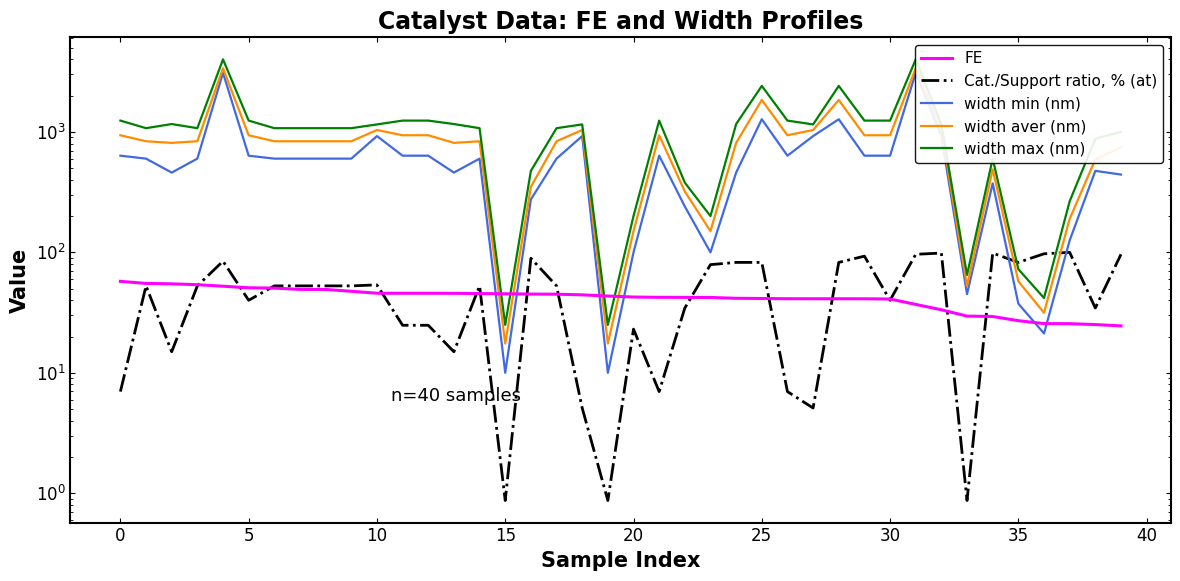

How many lines are shown in the chart?

5